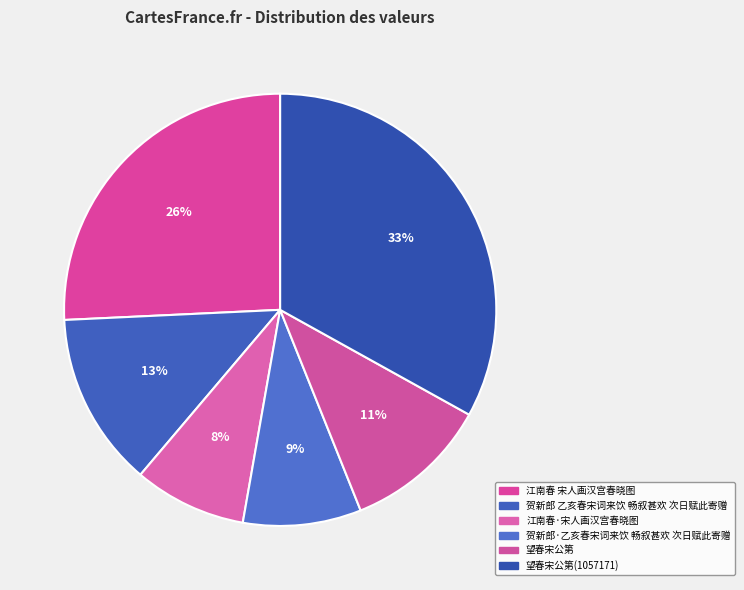

Combined, do 望春宋公第(1057171) and 江南春 宋人画汉宫春晓图 account for over 50%?

Yes